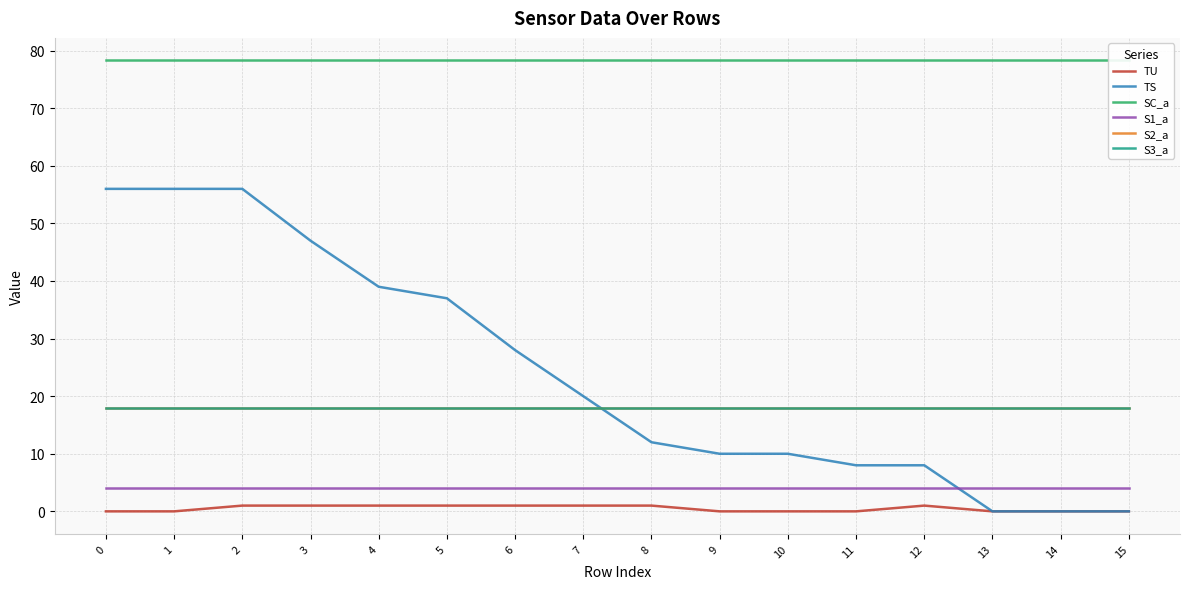

What is the total value across all series at 9?

128.3